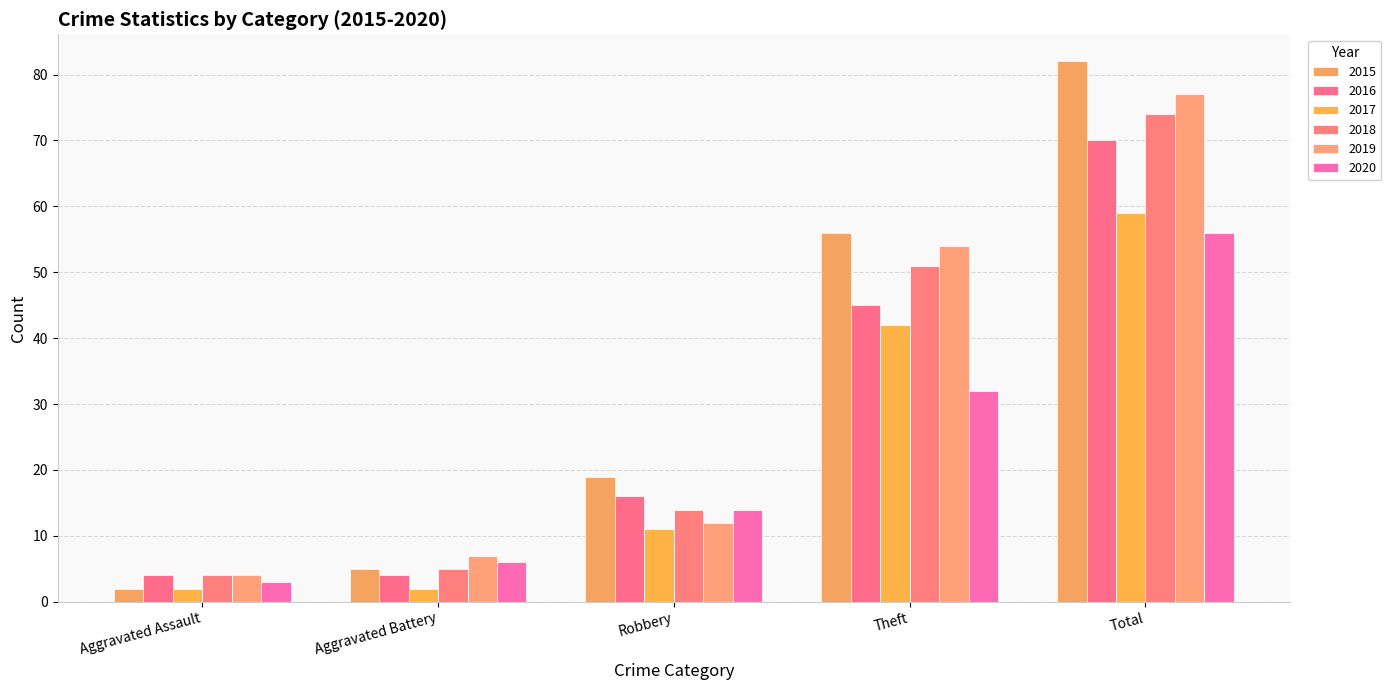

What is the difference between the maximum and second lowest values in the 2017 series?

57